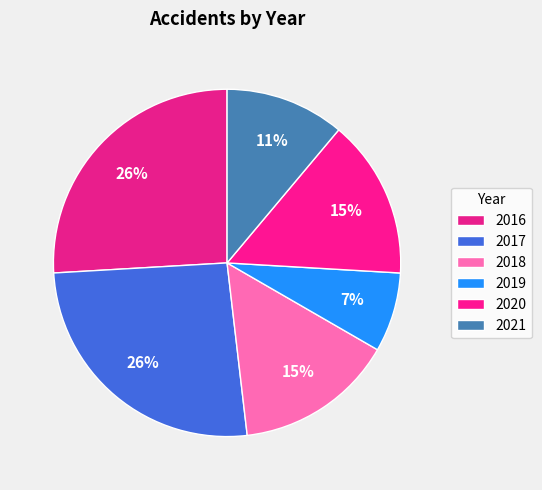

How many slices are in this pie chart?

6